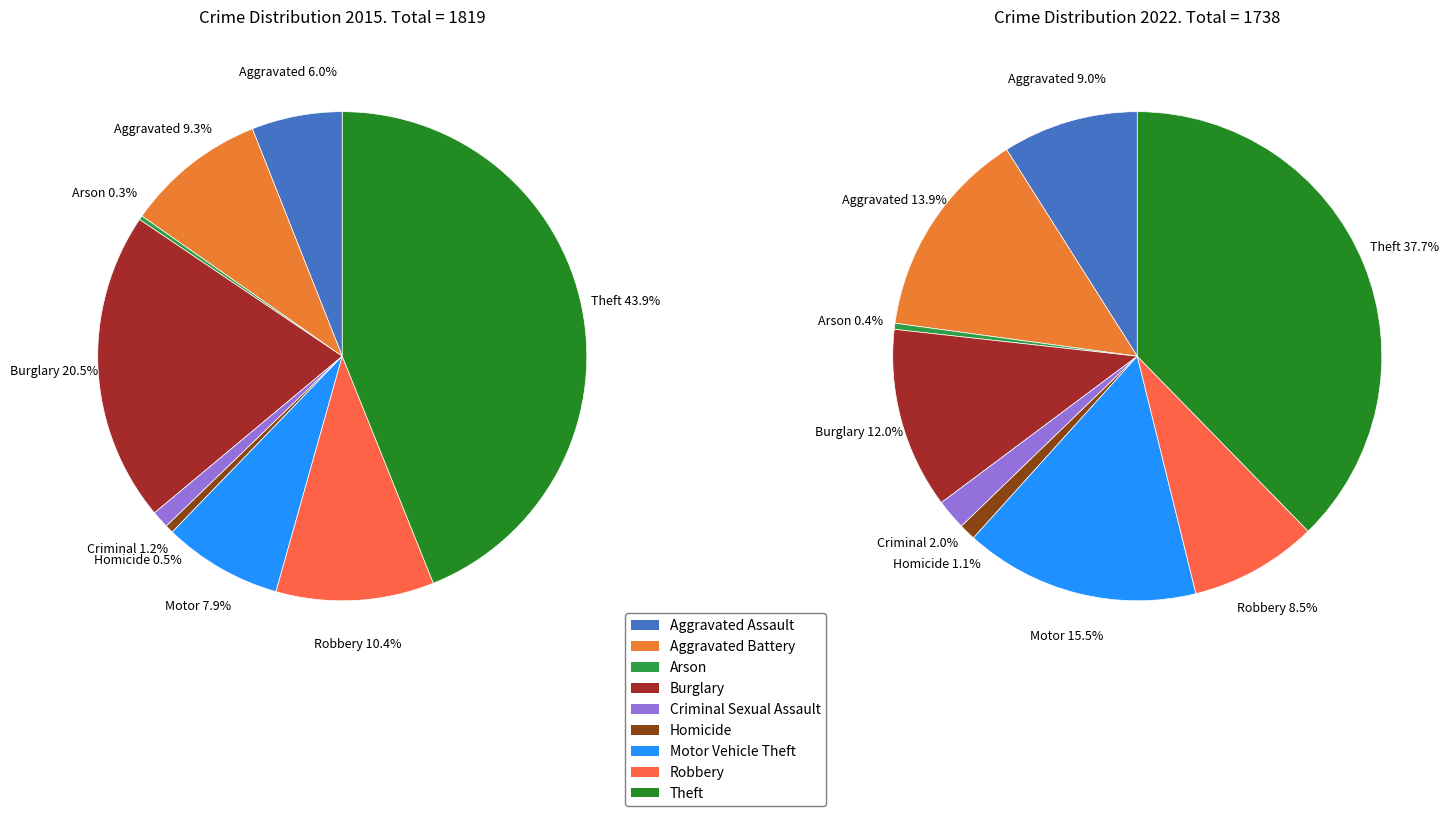

Is there any slice that represents more than half of the pie?

No